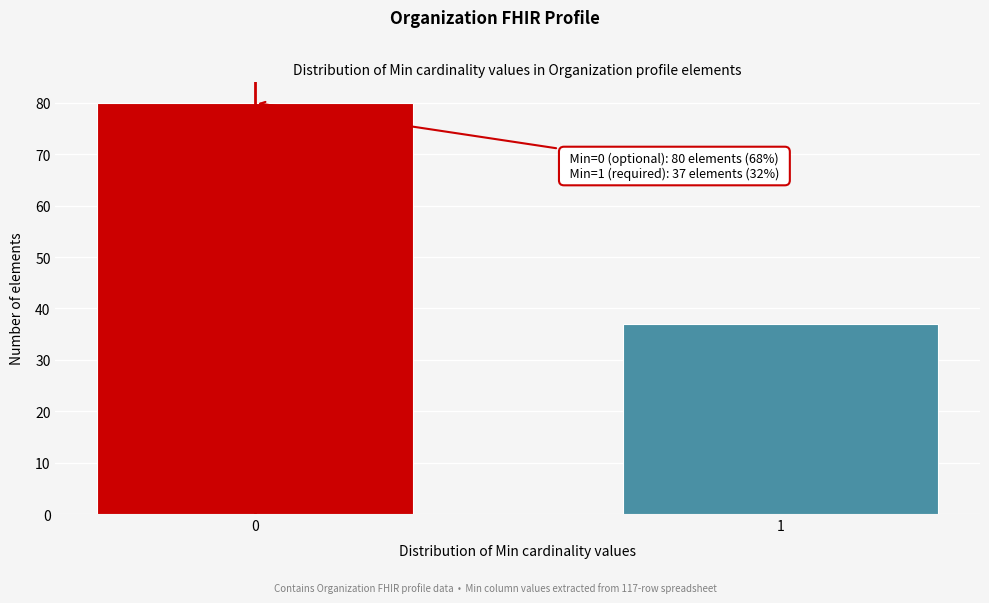

Reading left to right, what are all the values shown in this chart?

80	37